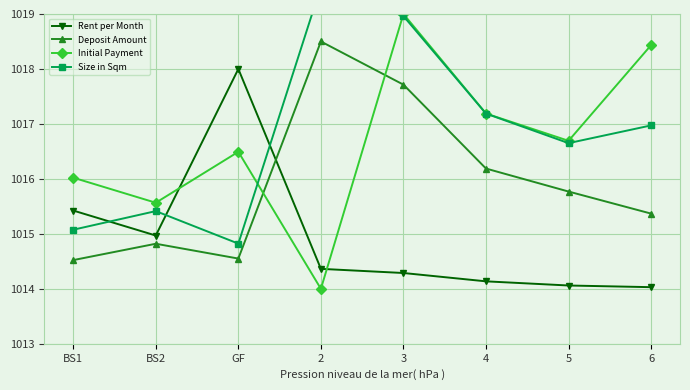

What is the value of the Size in Sqm point at the 1st from the left?

1015.1